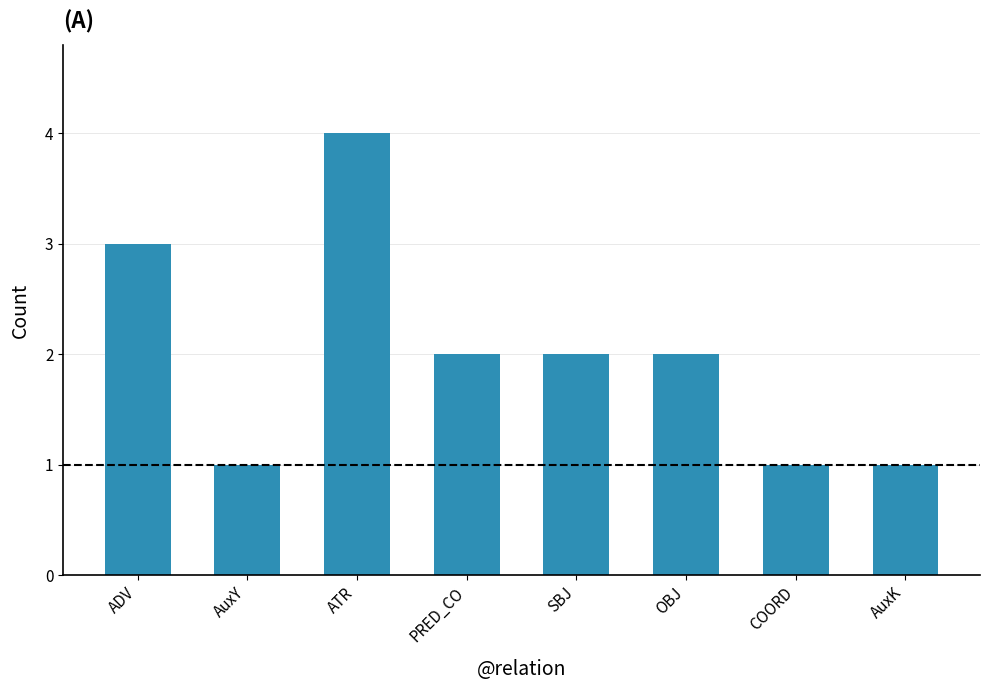

At which label does the data first exceed 2?

ADV